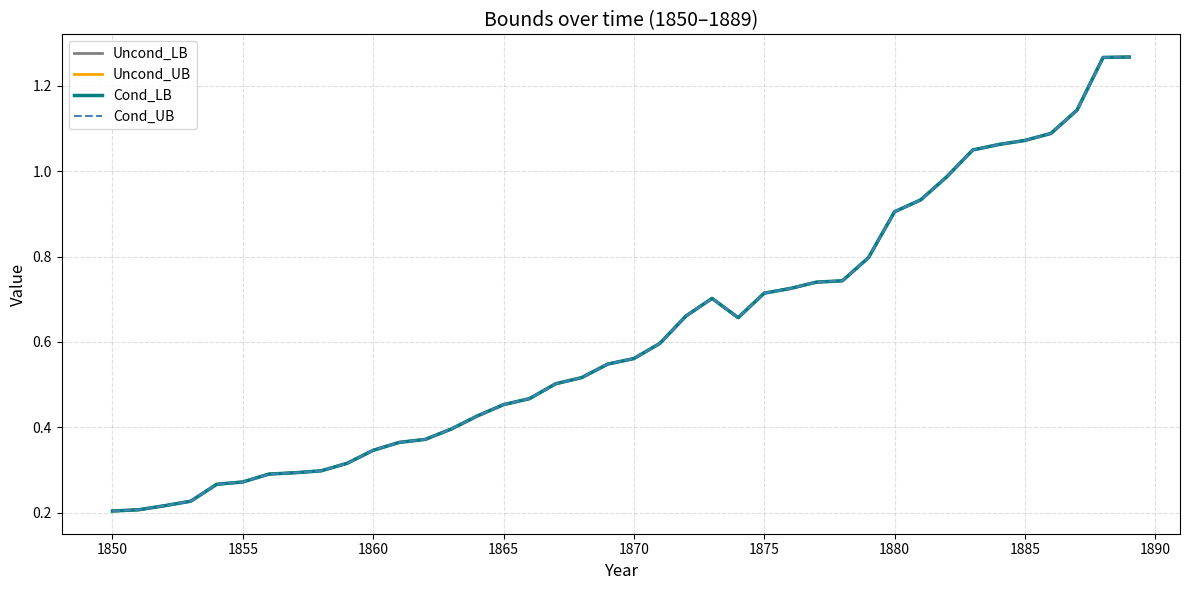

What is the value of the Uncond_UB point at the 33rd from the left?

1.0